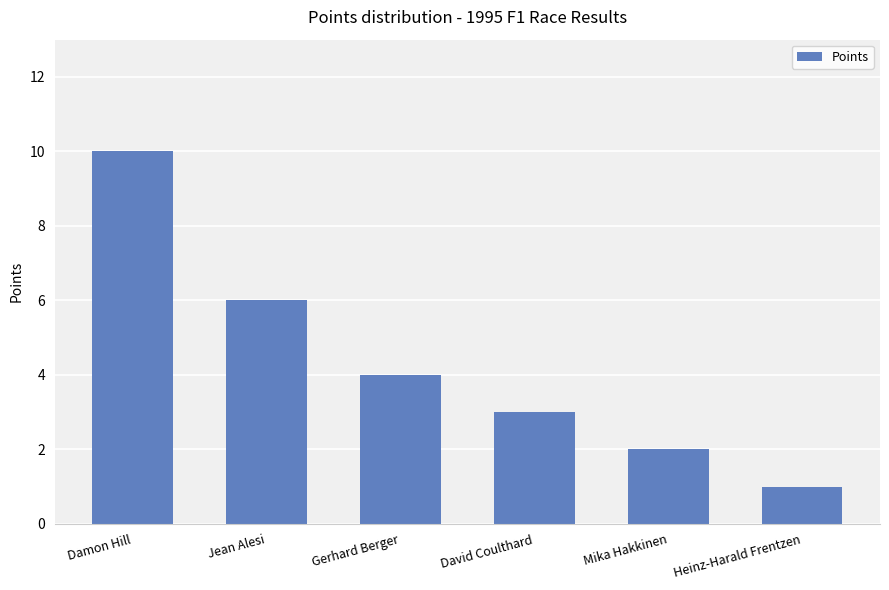

The value at Jean Alesi is 6. True or false?

True